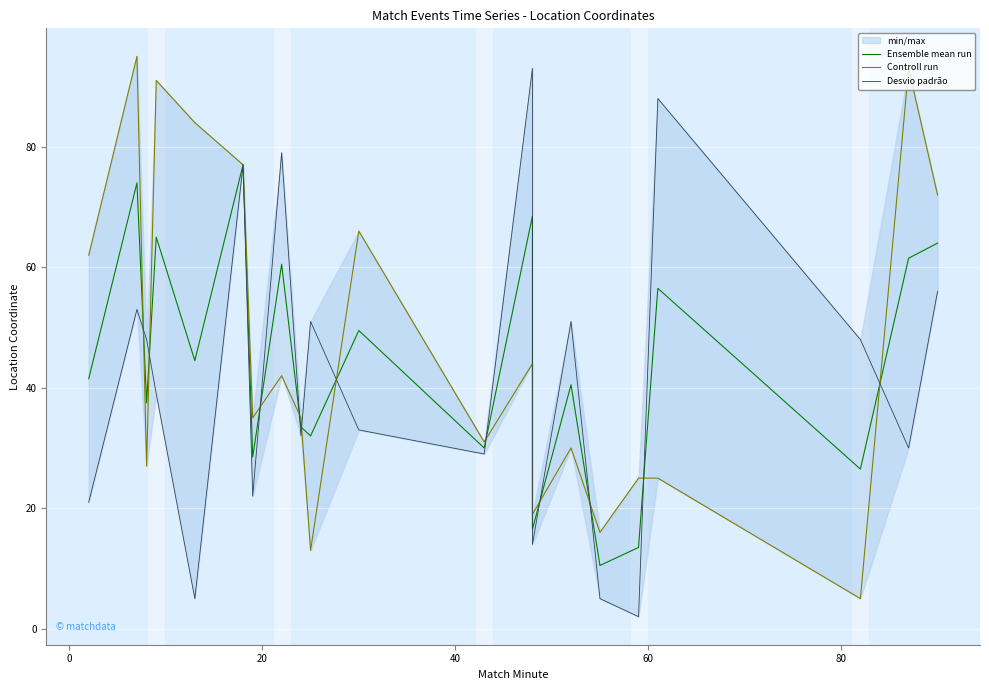

Rank the series by their average value, from highest to lowest.

Controll run, Ensemble mean run, Desvio padrão